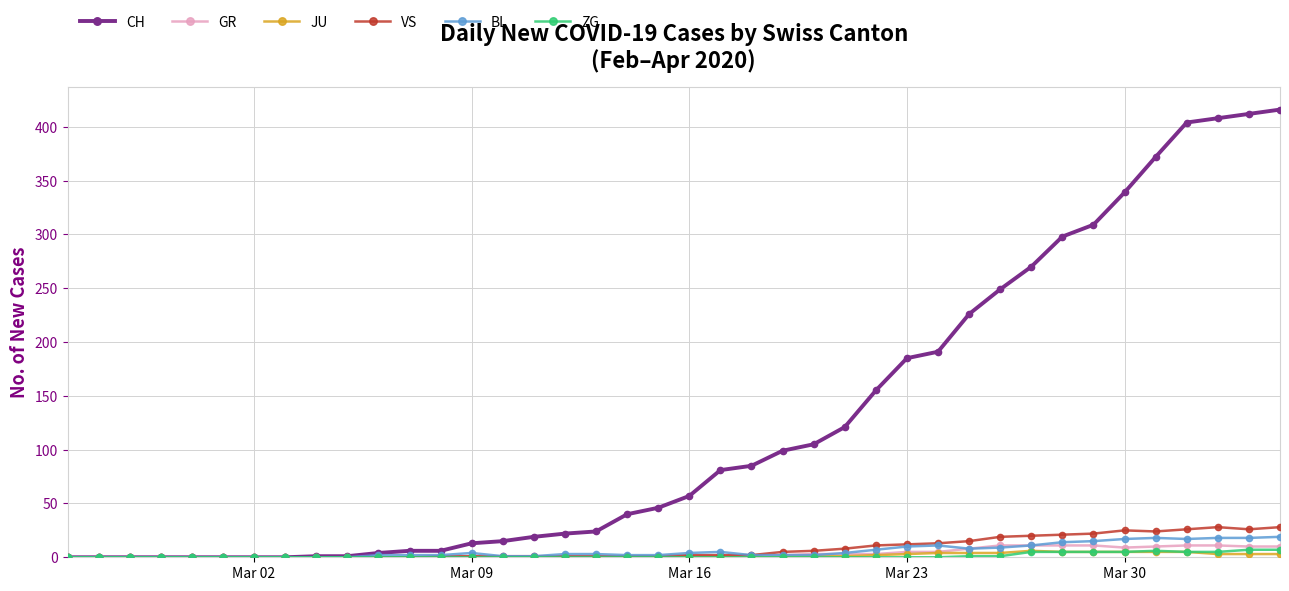

What is the highest value of the VS series?

28